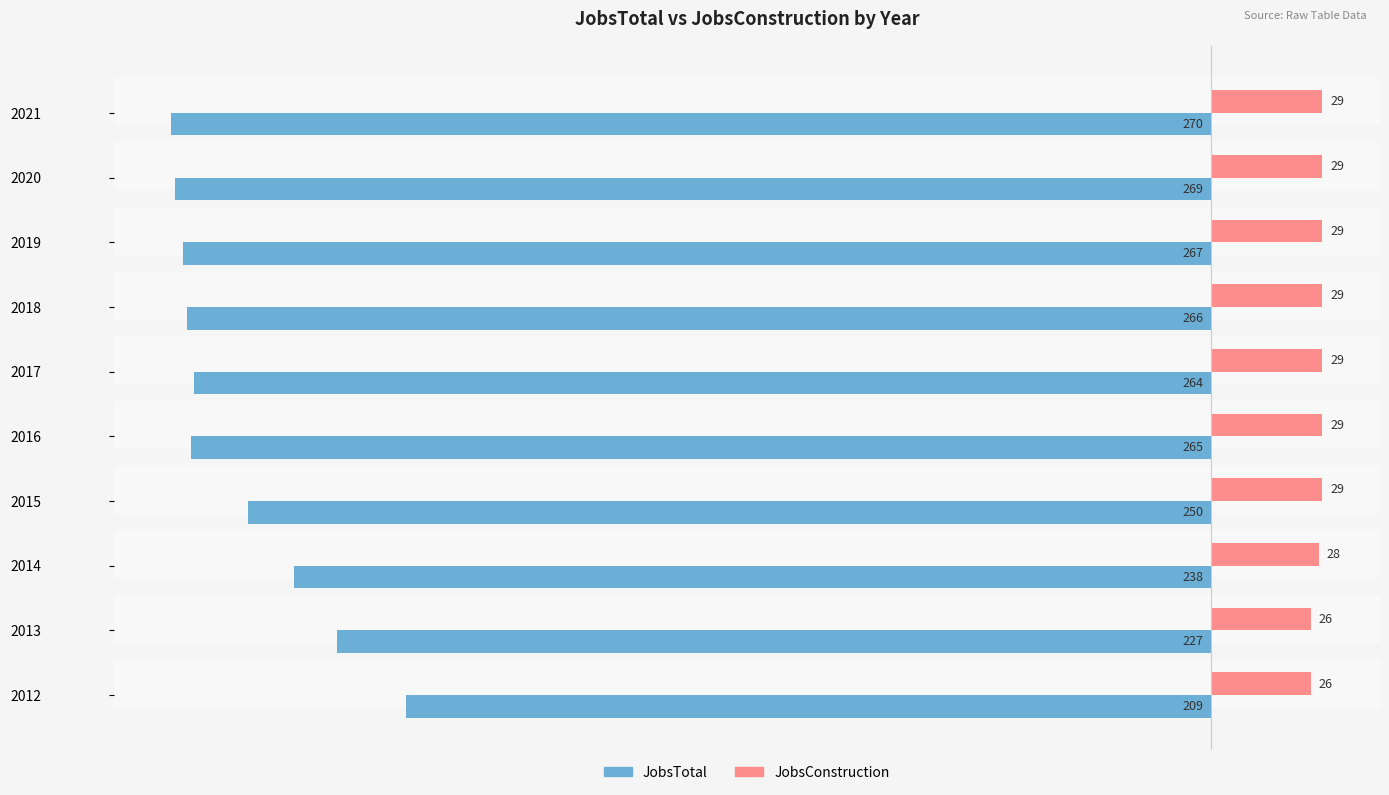

Which series changed the most between 2012 and 2014?

JobsTotal